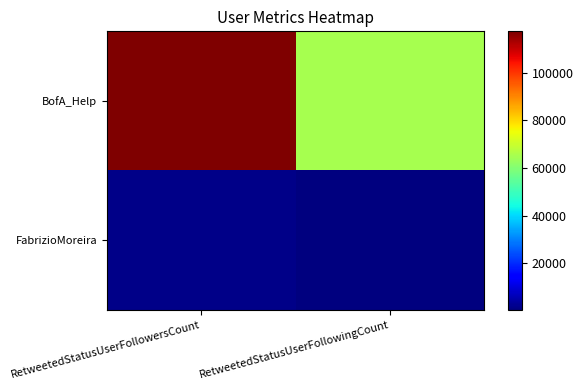

Which series has the widest spread of values?

BofA_Help